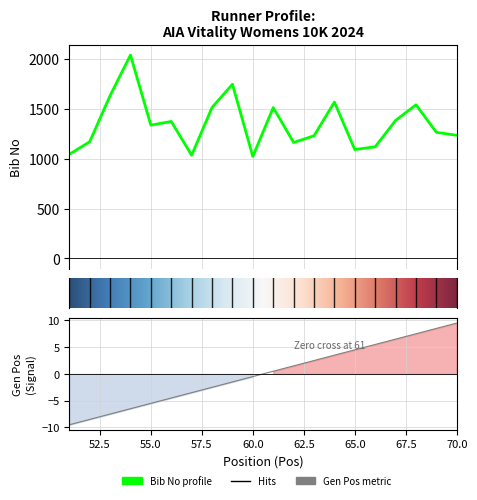

How many values in the Gen Pos series exceed 0?

10